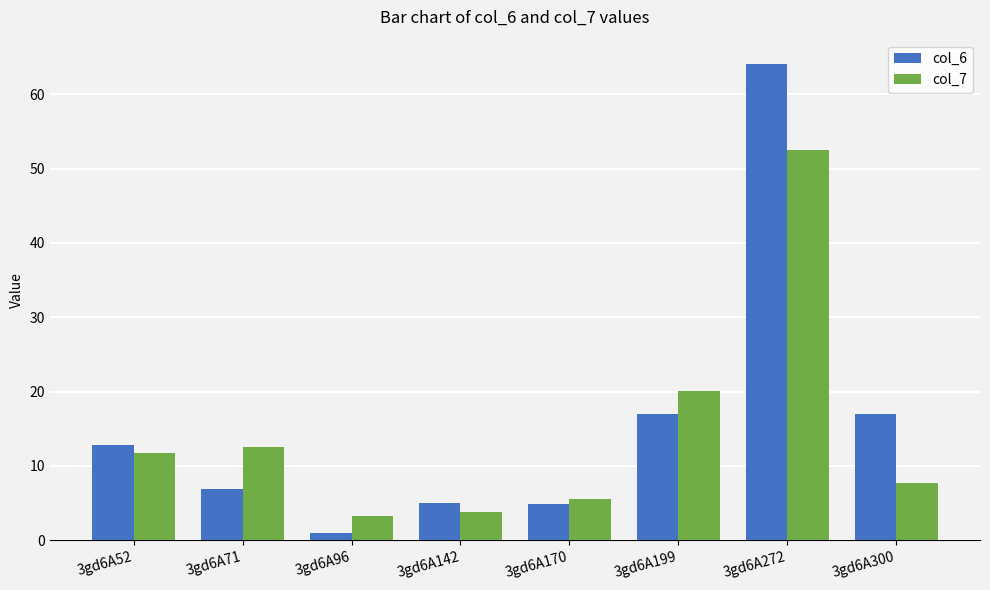

How many data points in col_6 are above 12?

4